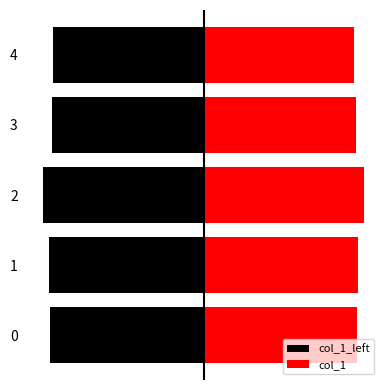

True or false: col_1 has a value of 5.6 at 2.

True